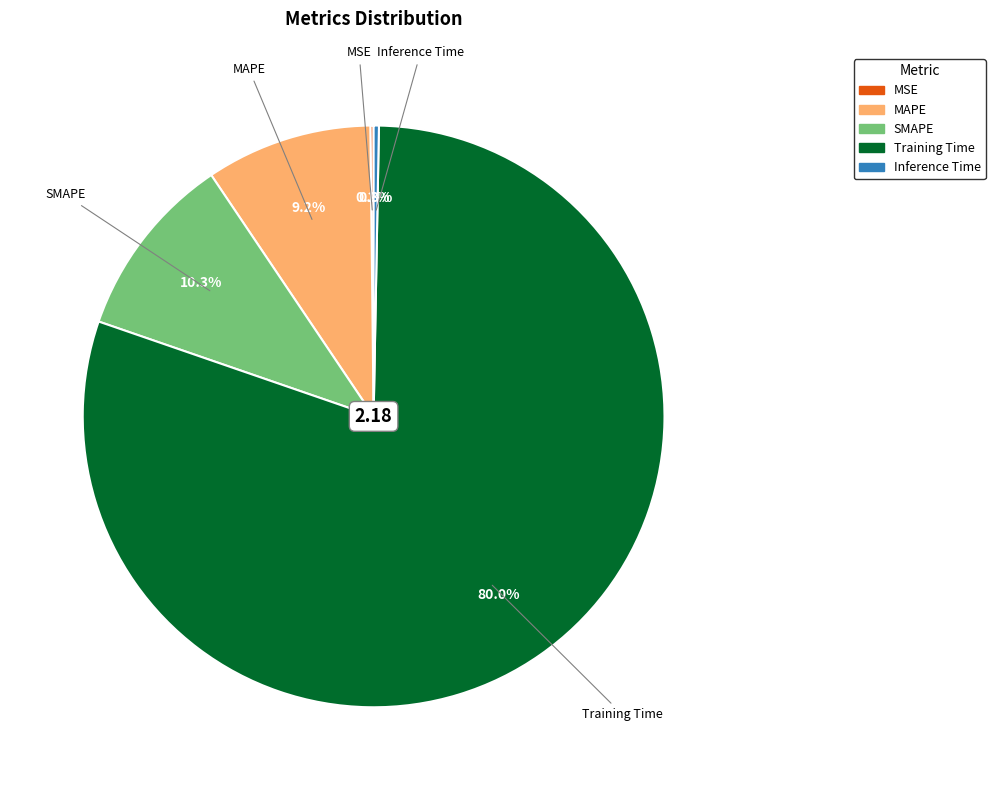

Which category has the biggest portion of the pie?

Training Time